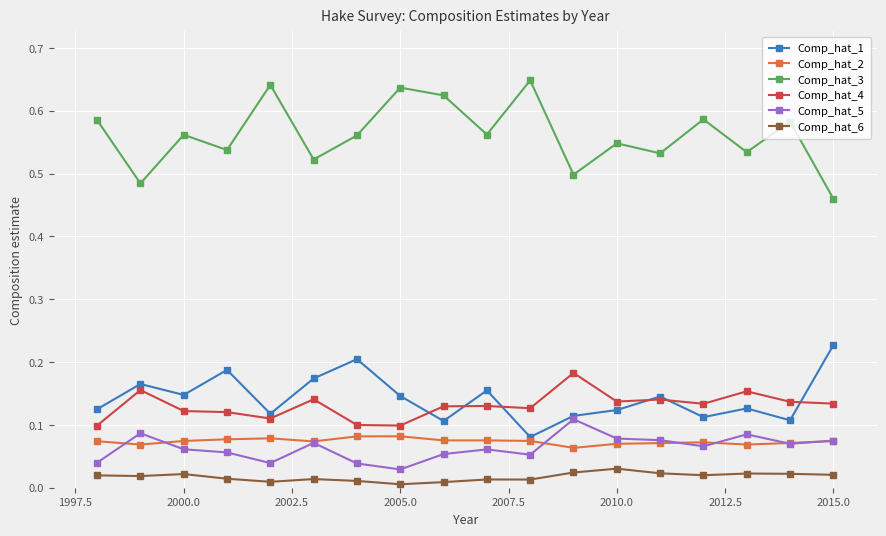

Rank the series by their maximum value, from highest to lowest.

Comp_hat_3, Comp_hat_1, Comp_hat_4, Comp_hat_5, Comp_hat_2, Comp_hat_6